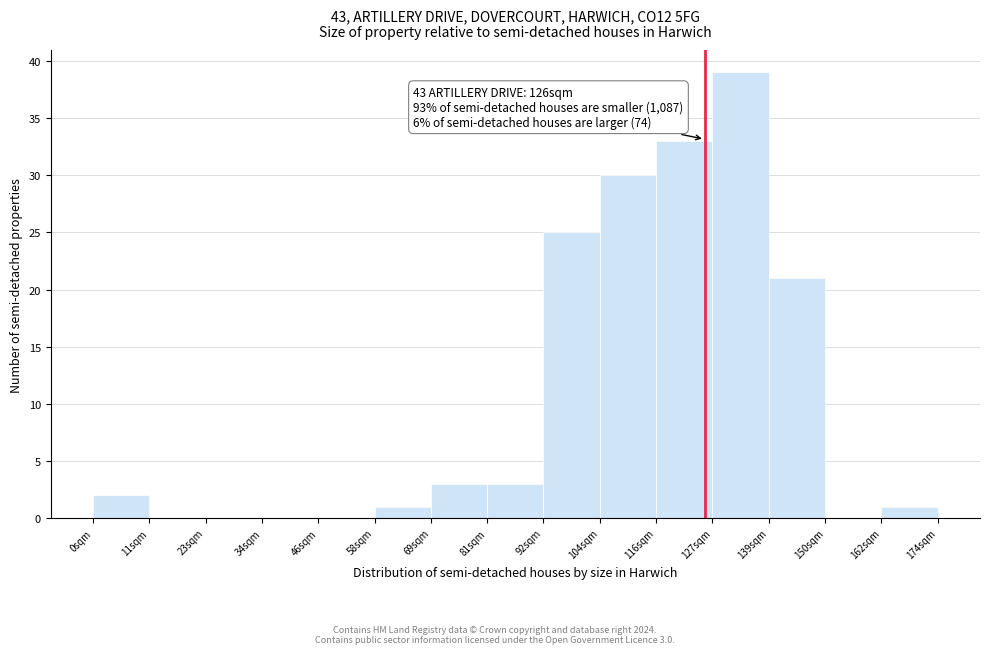

Over which range of the x-axis is the bar tallest?

127.6 to 139.2